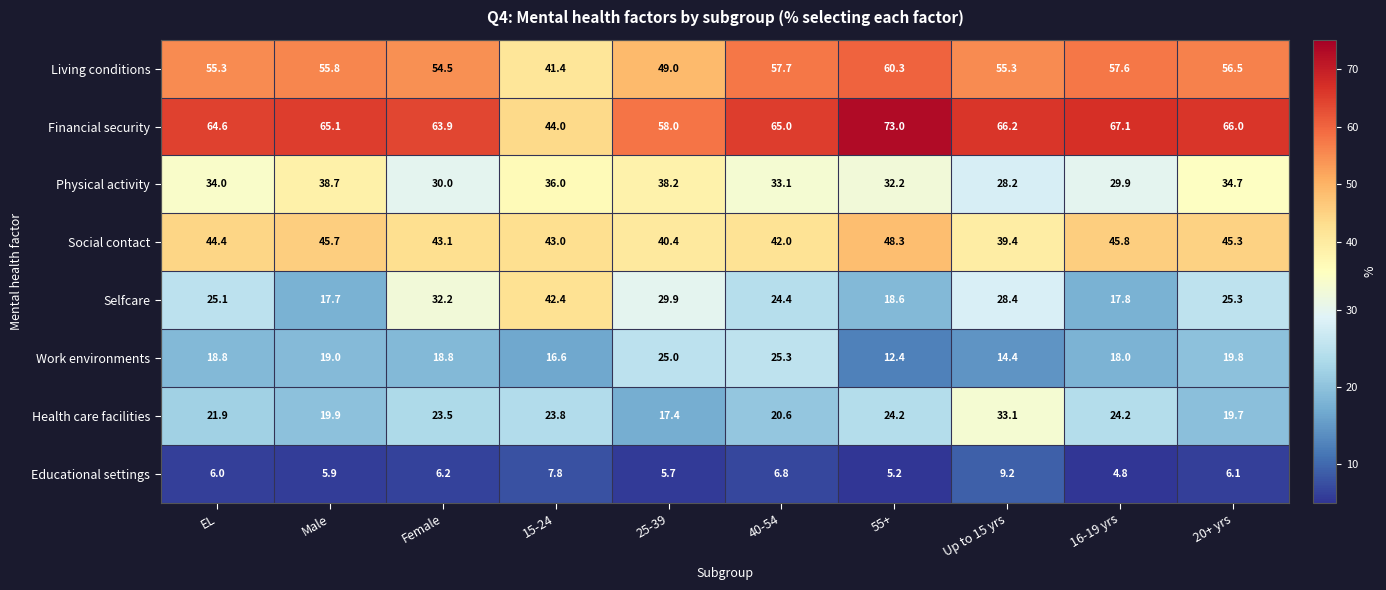

What is the sum of all Living conditions values?

543.4